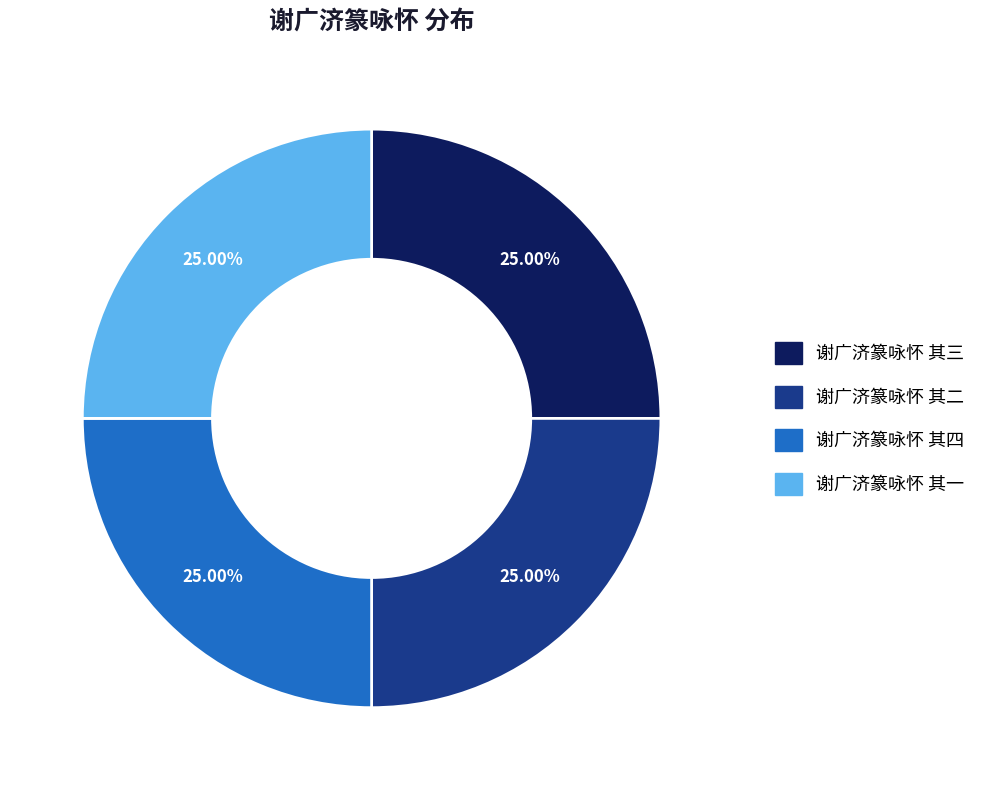

Is there any slice that represents more than half of the pie?

No